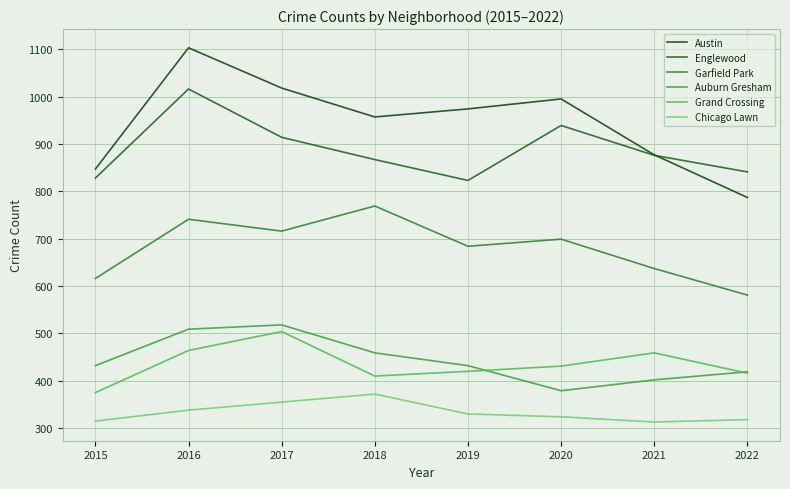

What is the difference between the second highest and second lowest values in the Auburn Gresham series?

107